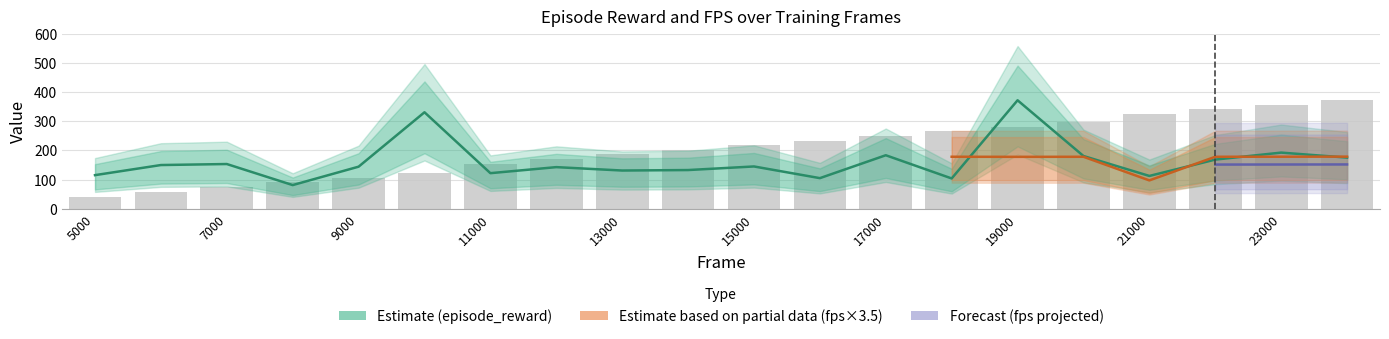

What is the value of the total_time bar at the 1st from the left?

51.1